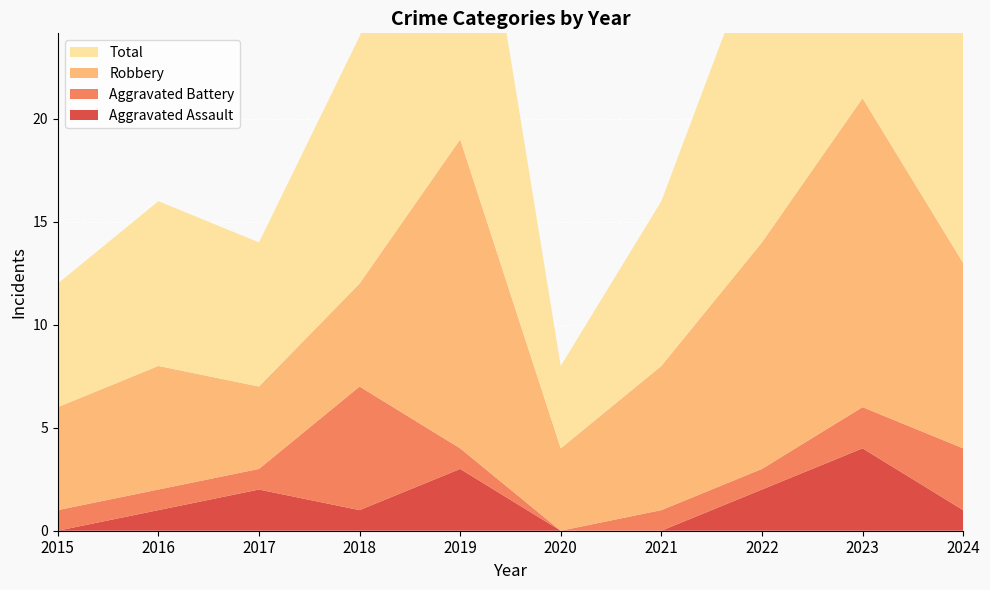

Reading left to right, extract all data points from this chart.

Aggravated Assault: 0	1	2	1	3	0	0	2	4	1
Aggravated Battery: 1	1	1	6	1	0	1	1	2	3
Robbery: 5	6	4	5	15	4	7	11	15	9
Total: 6	8	7	12	19	4	8	15	21	13